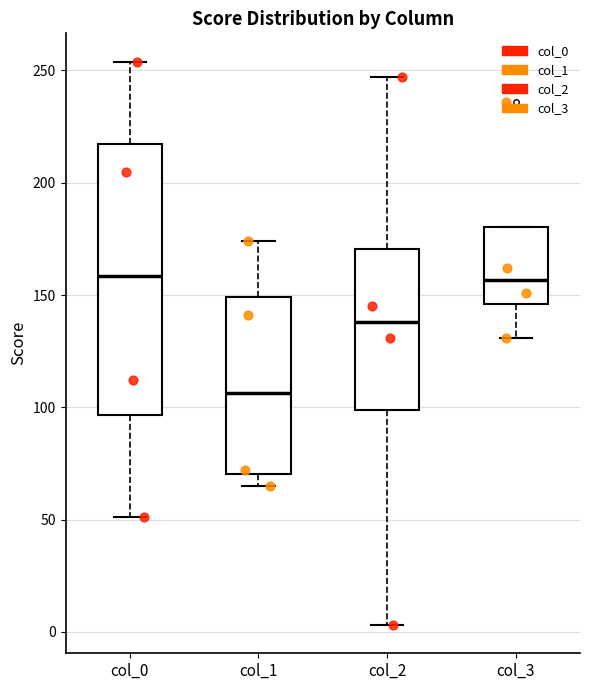

Comparing the boxes themselves (not the whiskers), which one is the tallest?

col_0